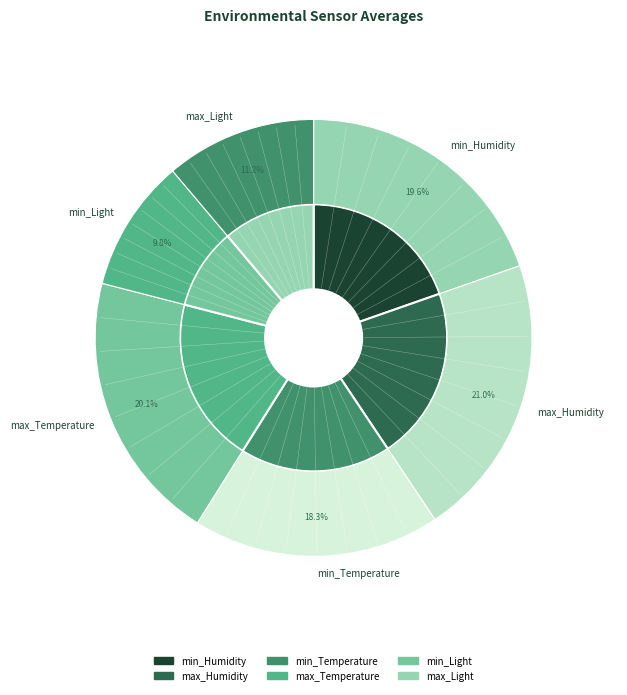

To the nearest percent, what portion does max_Temperature represent?

20%